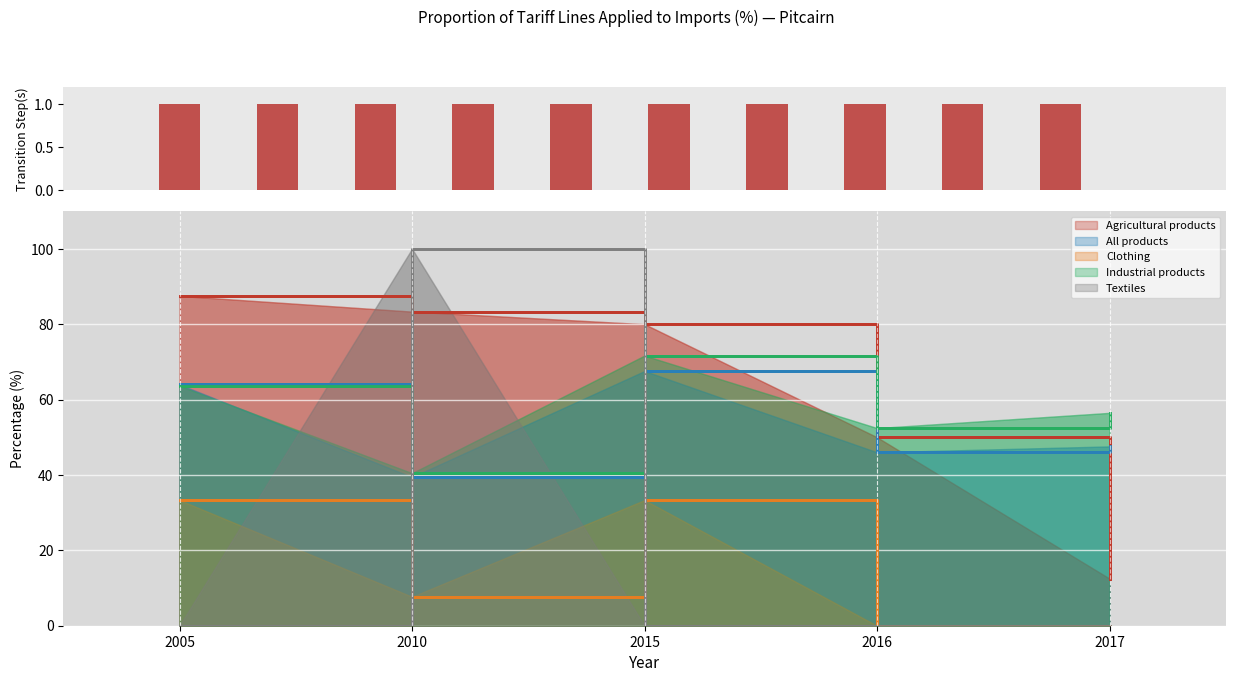

What is the difference between the highest and lowest values at 2005?

87.5